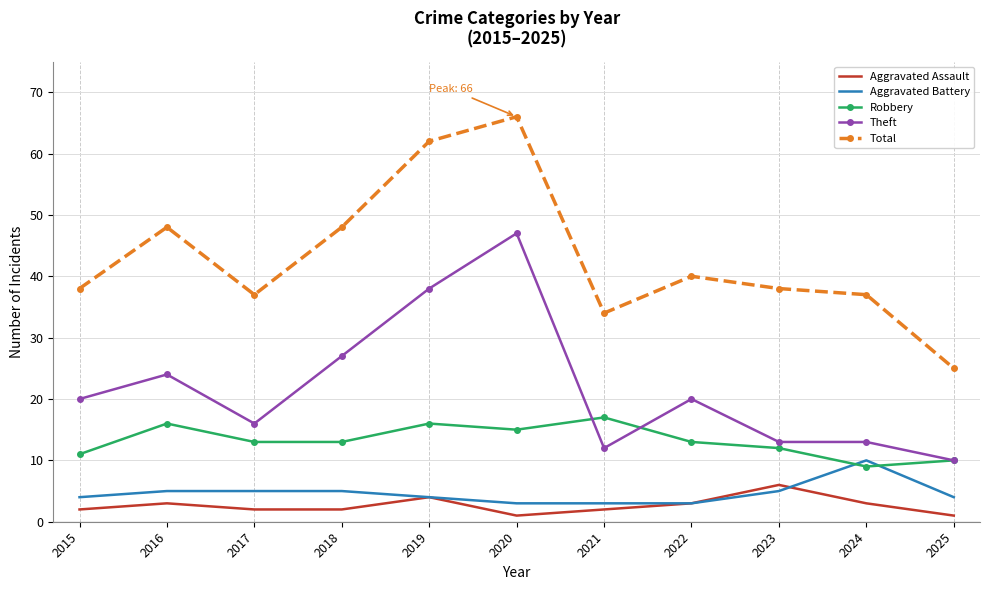

At which category does Theft reach its first local valley?

2017